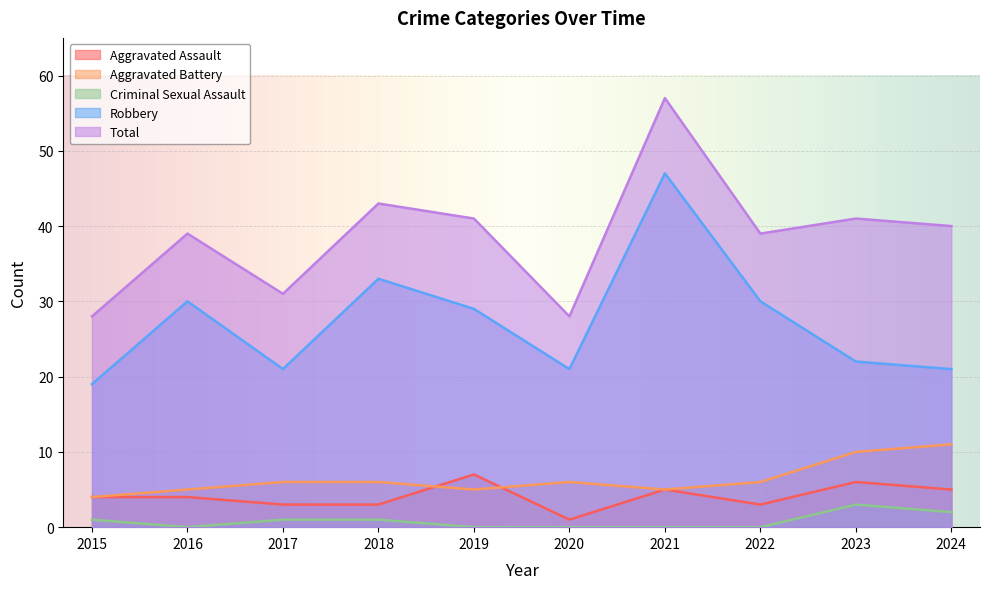

True or false: Criminal Sexual Assault has more than 2 interior local peaks.

False